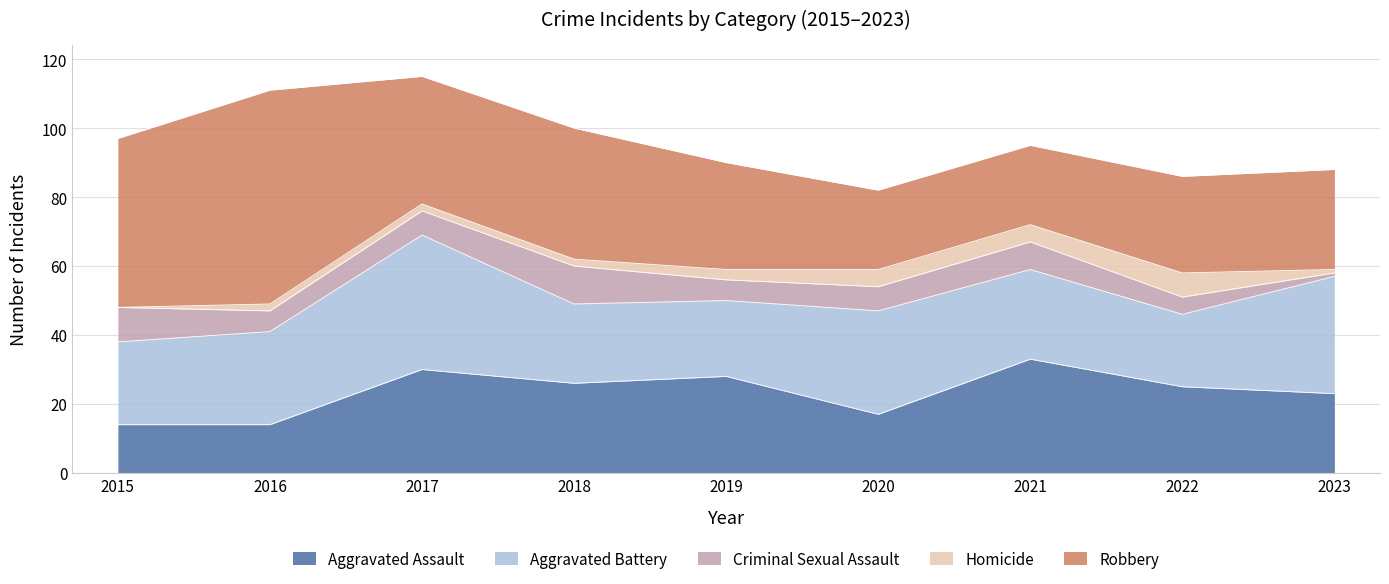

True or false: Aggravated Battery and Homicide intersect in this chart.

False